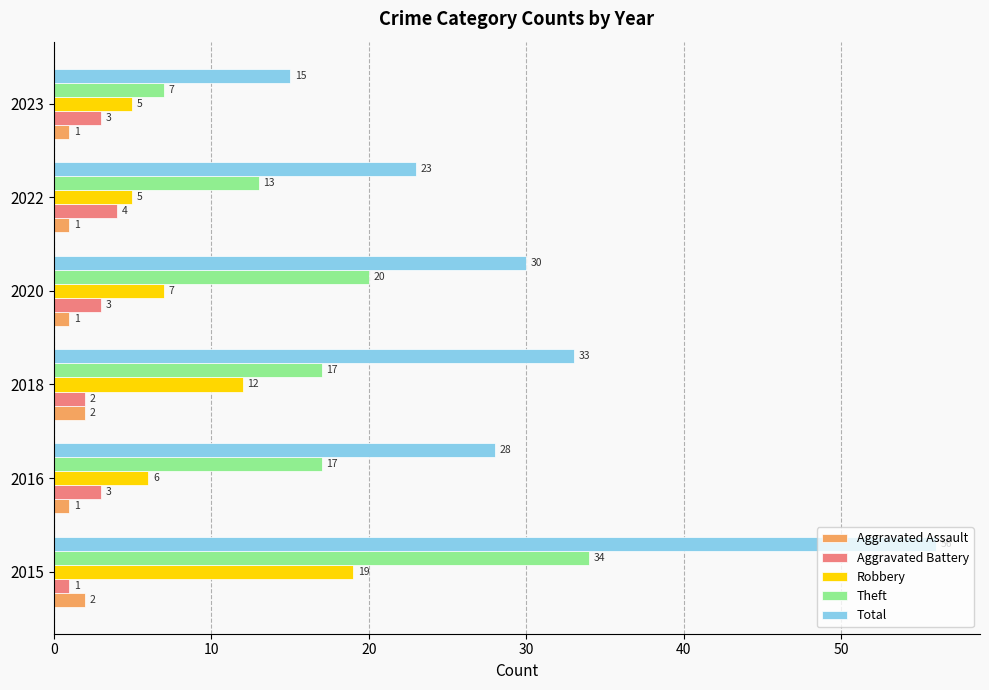

The Robbery series shows 5 at 2022. True or false?

True